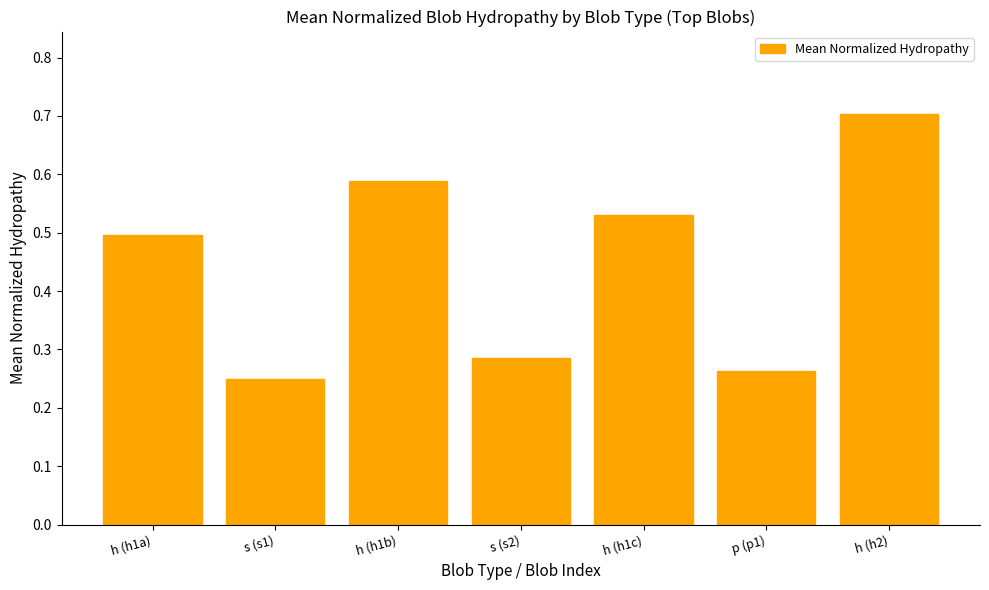

At which label is the value closest to 0?

s (s1)